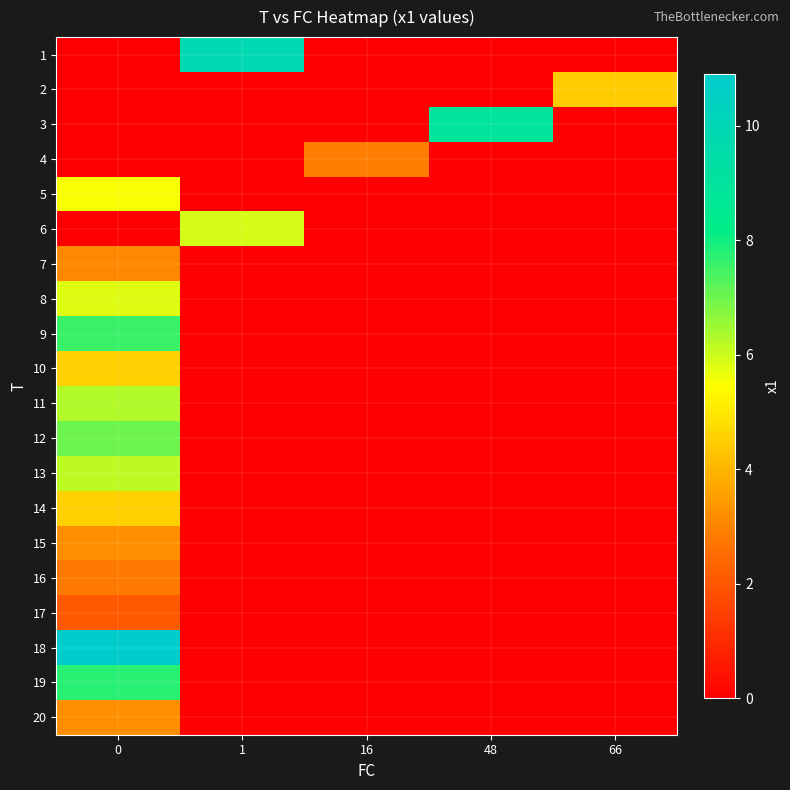

Between 16 and 0, which is larger?

16